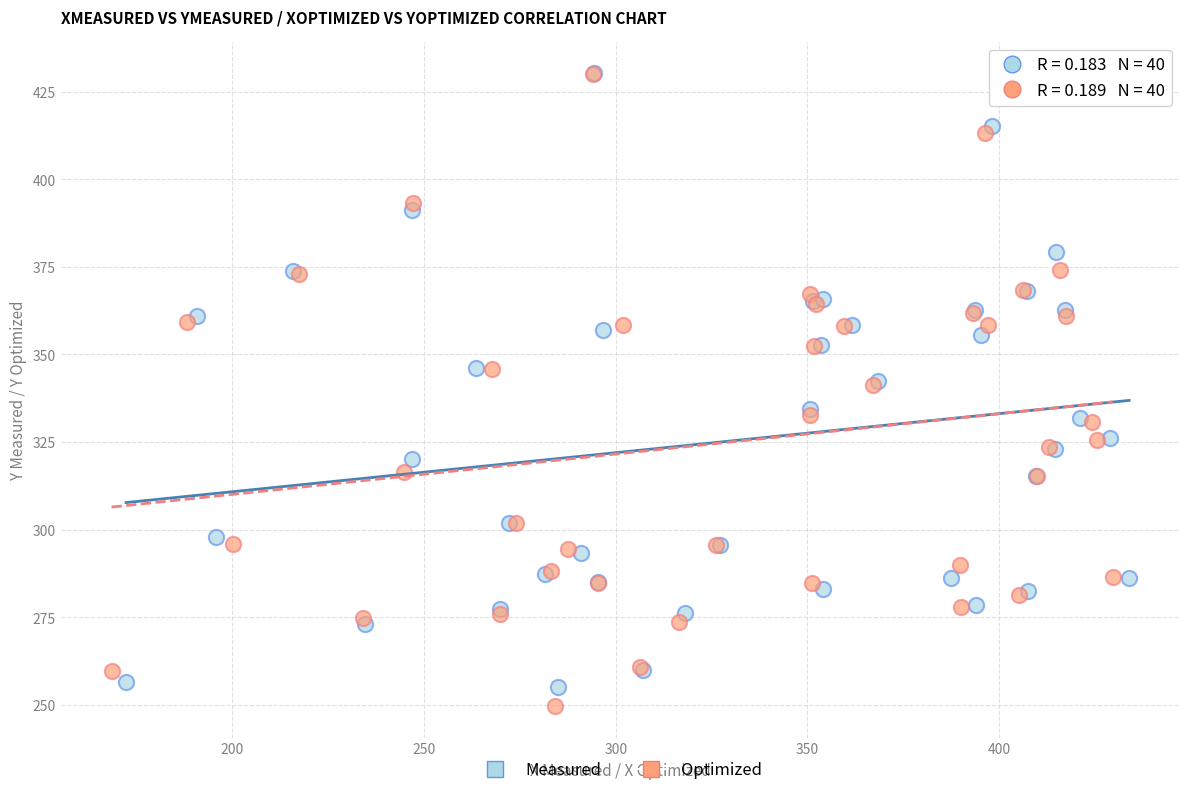

What are all the series names shown in the legend?

Measured, Optimized